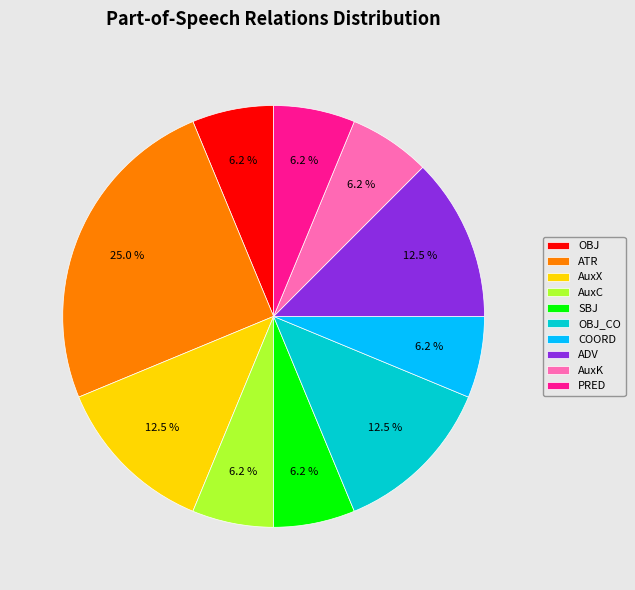

Combined, do OBJ and ADV account for over 50%?

No